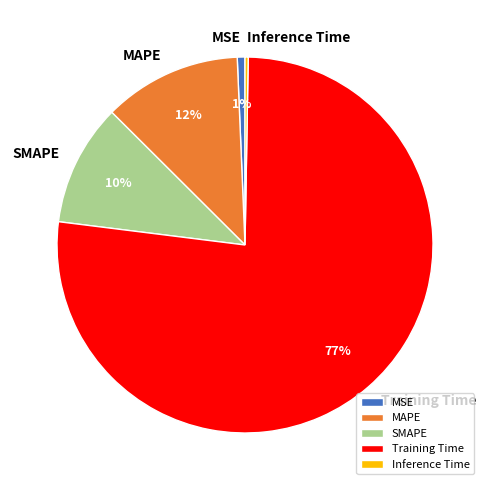

Combined, do MAPE and MSE account for over 50%?

No